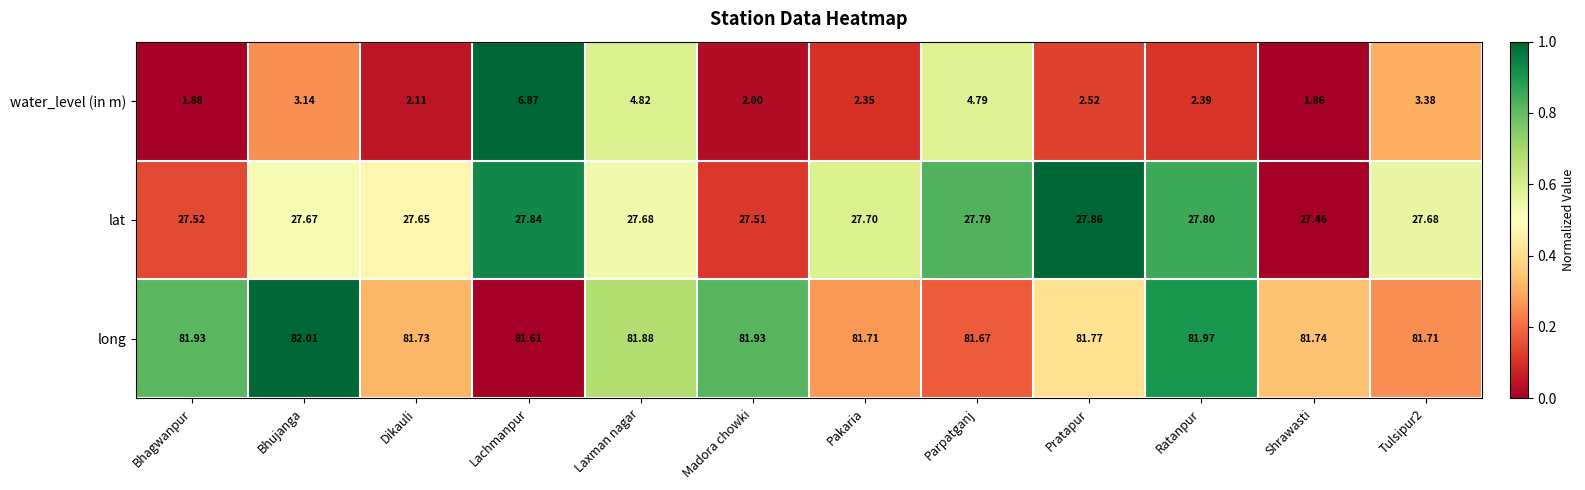

How many distinct data groups are displayed?

3